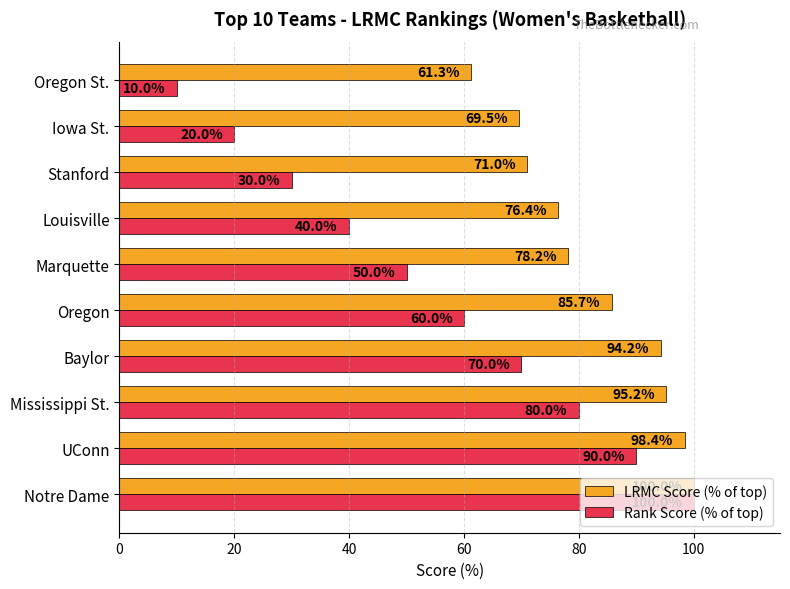

What is the maximum value shown in the chart?

100.0